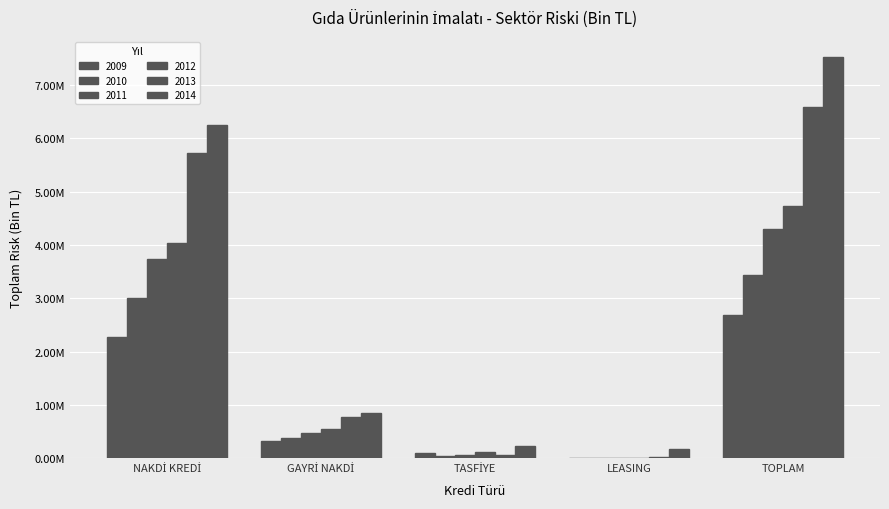

Are the bars grouped side by side (vs. stacked)?

Yes